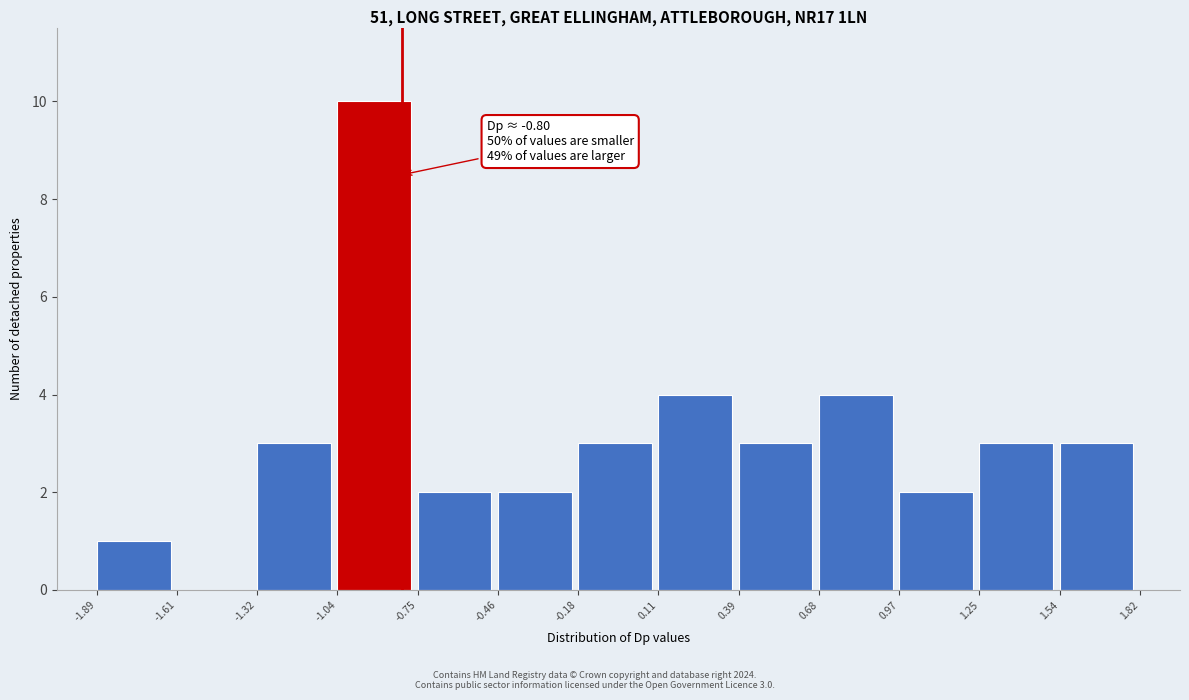

Over which range of the x-axis is the bar tallest?

-1.04 to -0.75